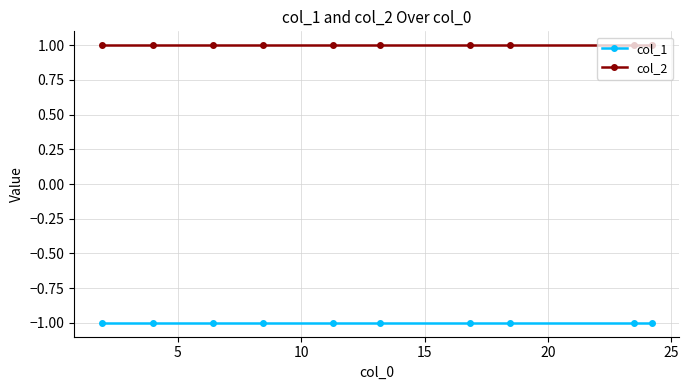

What is the value of the col_2 point at the 9th from the left?

1